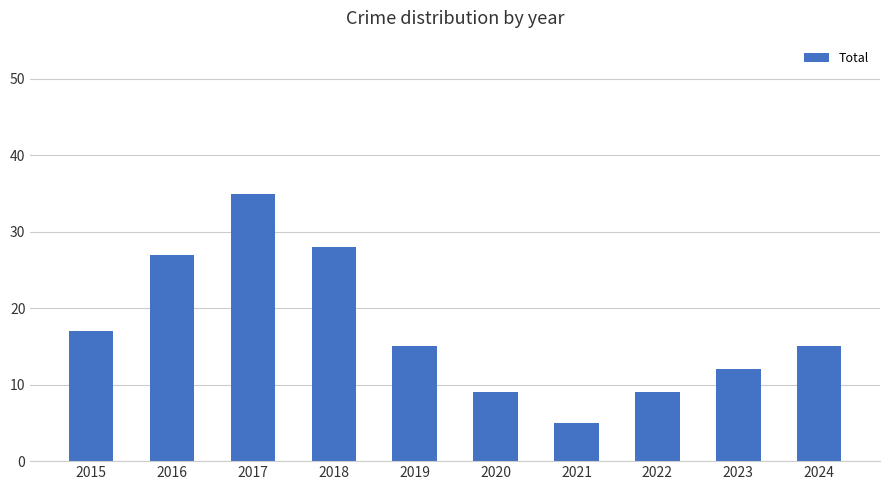

How many categories are shown in the chart?

10